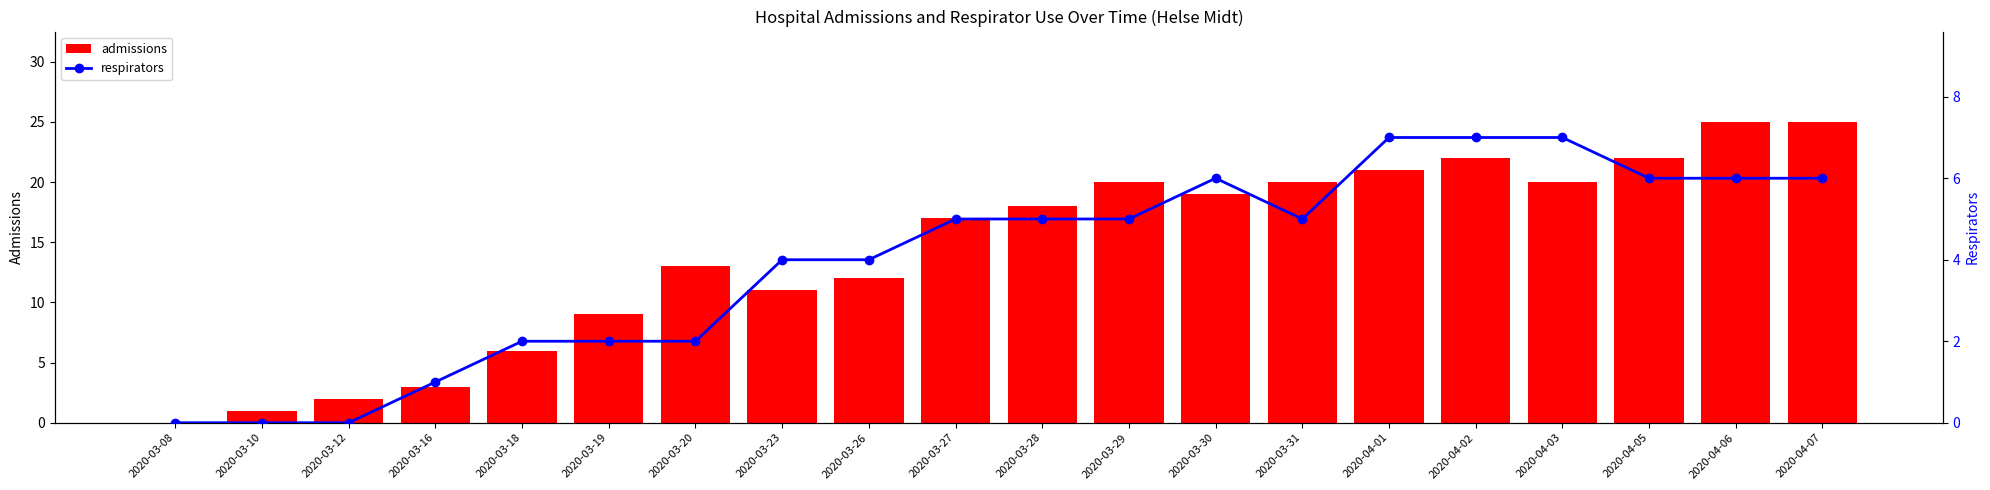

How many distinct data groups are displayed?

2